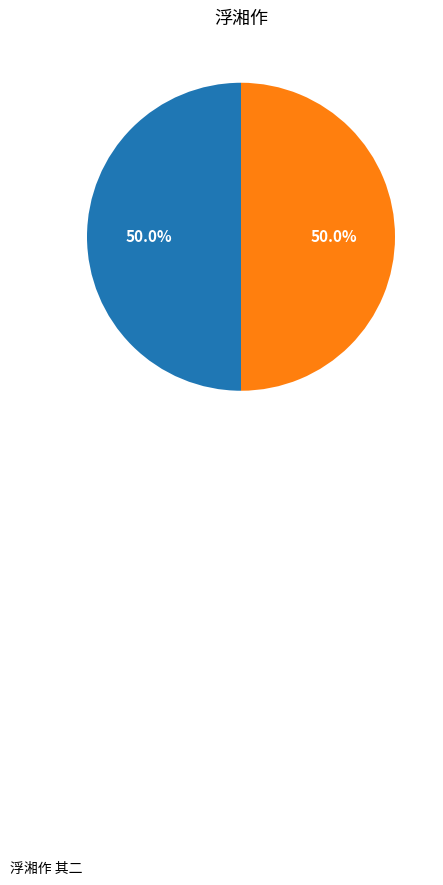

Count the number of slices in the pie.

2